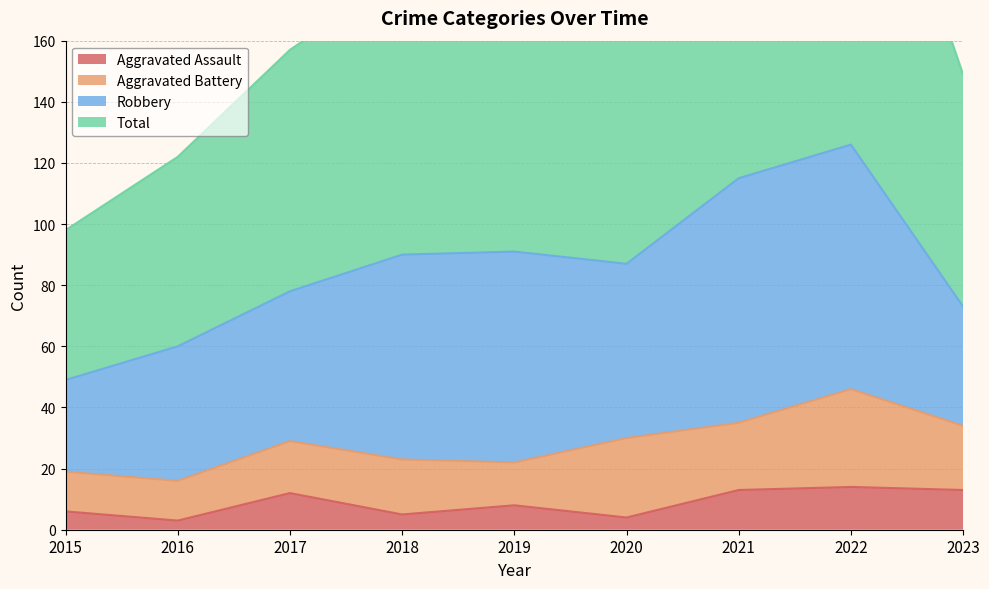

True or false: Aggravated Assault has more than 1 points higher than both neighbors.

True